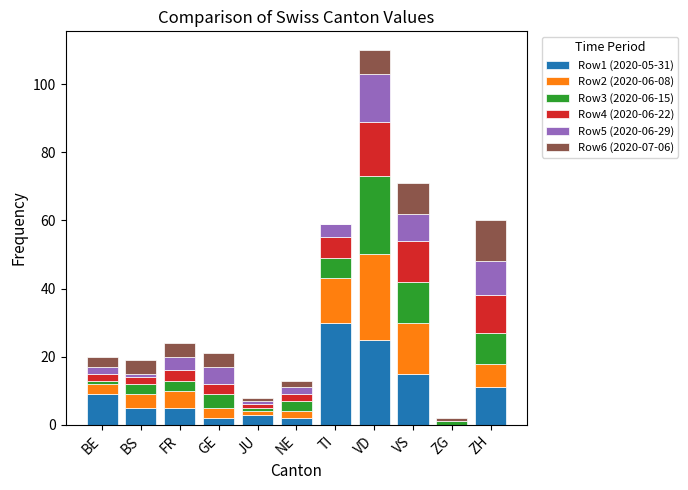

The Row1 (2020-05-31) series shows 25 at VS. True or false?

False